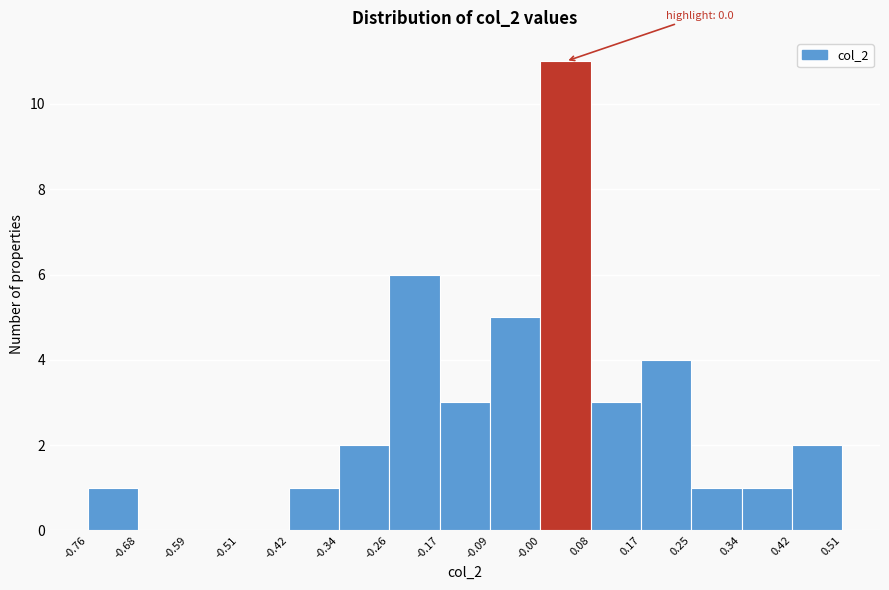

Over which range of the x-axis is the bar tallest?

-0.00 to 0.08